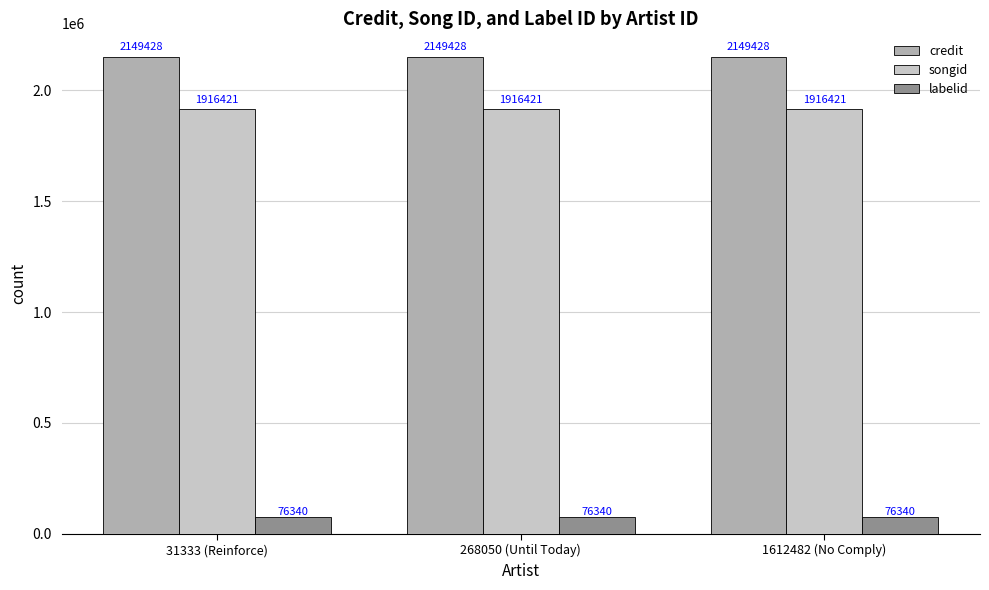

What position from the right is 268050 (Until Today)?

2